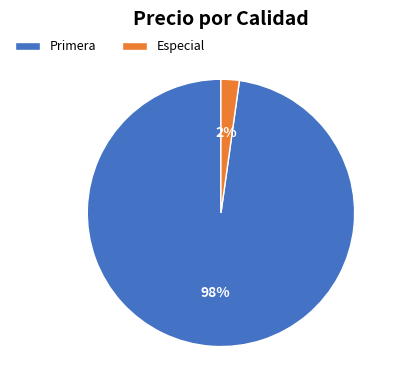

The Especial slice represents 2% of the pie. True or false?

True